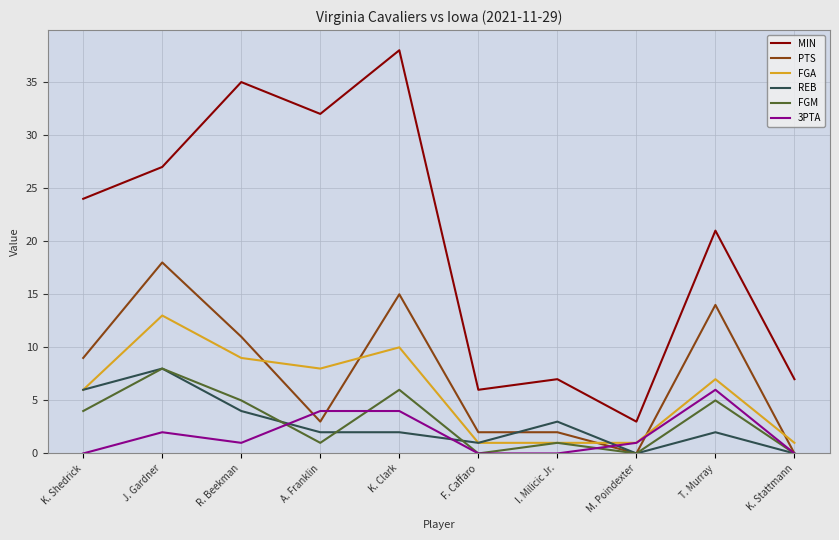

Where is the first local maximum for FGM?

J. Gardner